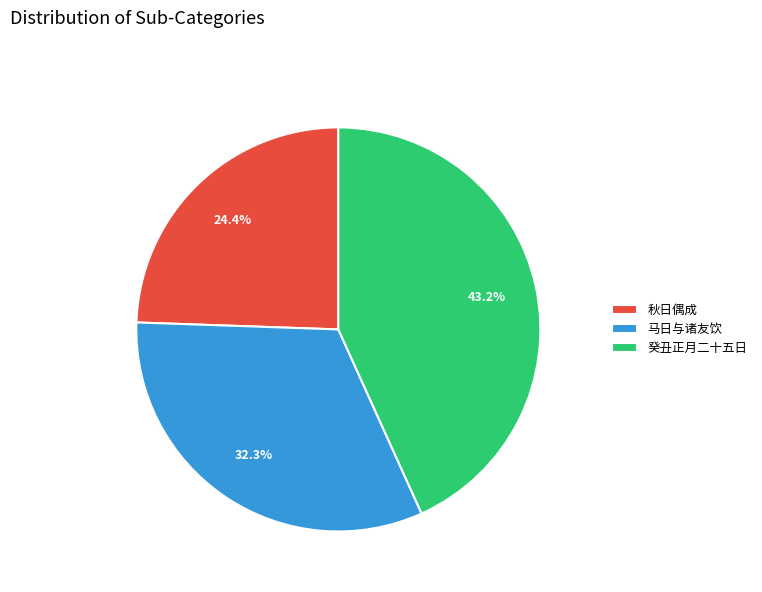

Count the number of slices in the pie.

3